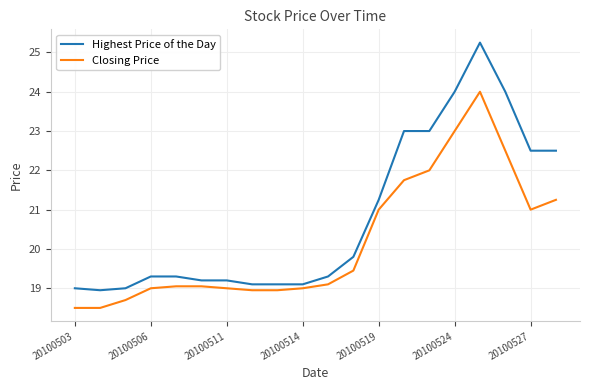

What is the minimum value for Closing Price?

18.5